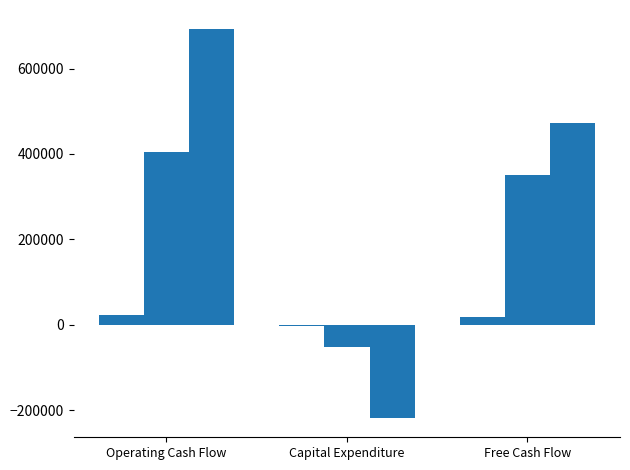

How many data points does each series have?

3